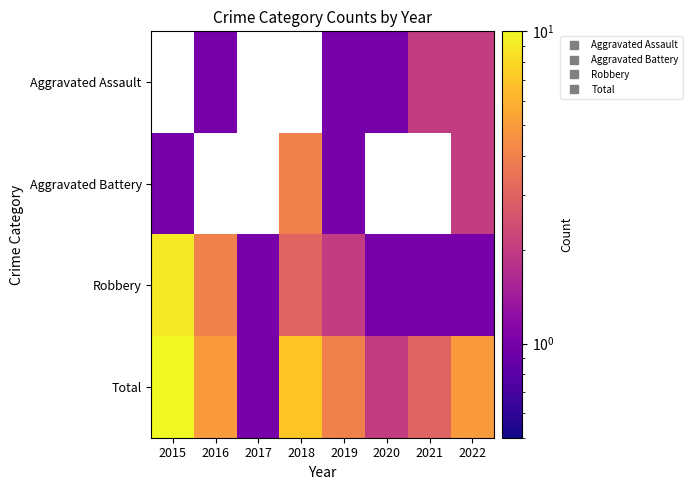

How many values in the Aggravated Battery series are below 4?

3